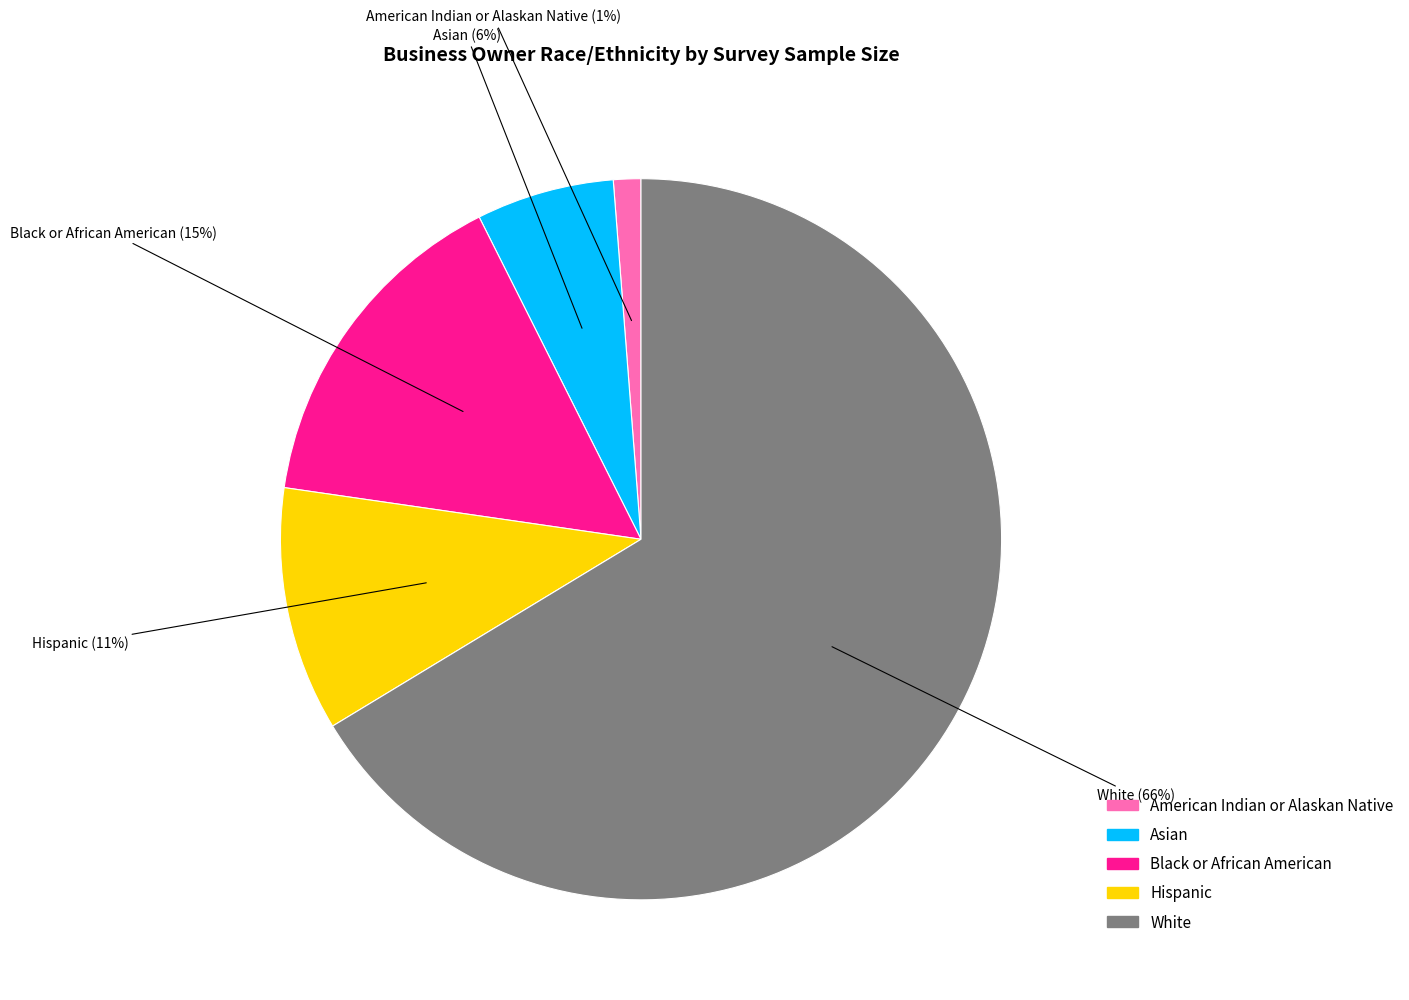

The American Indian or Alaskan Native slice represents 1% of the pie. True or false?

True